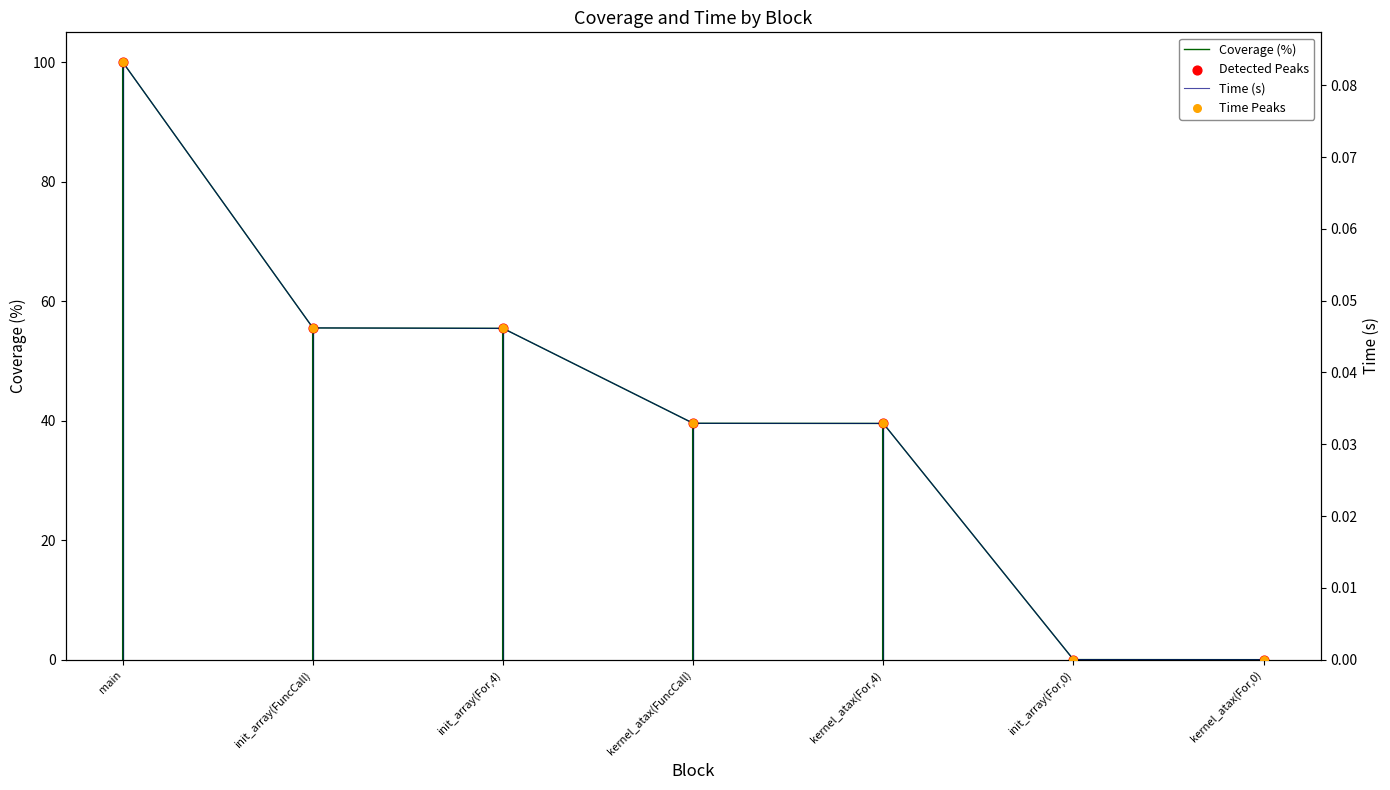

Which series contains the highest Y value?

Coverage (%)